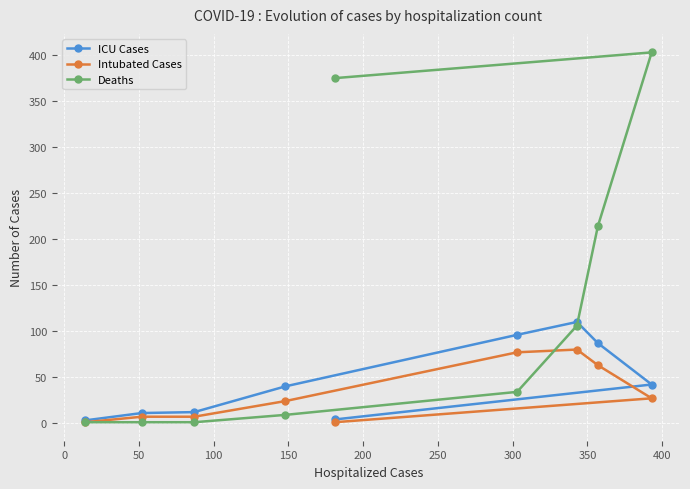

What is the greatest value displayed?

403